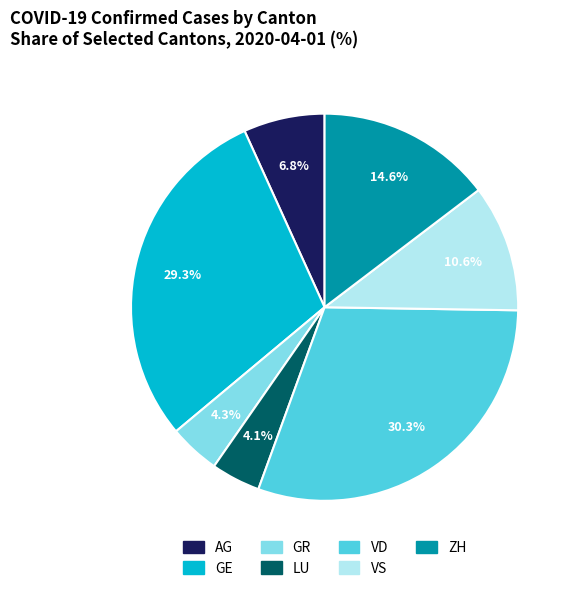

Which category has the biggest portion of the pie?

VD